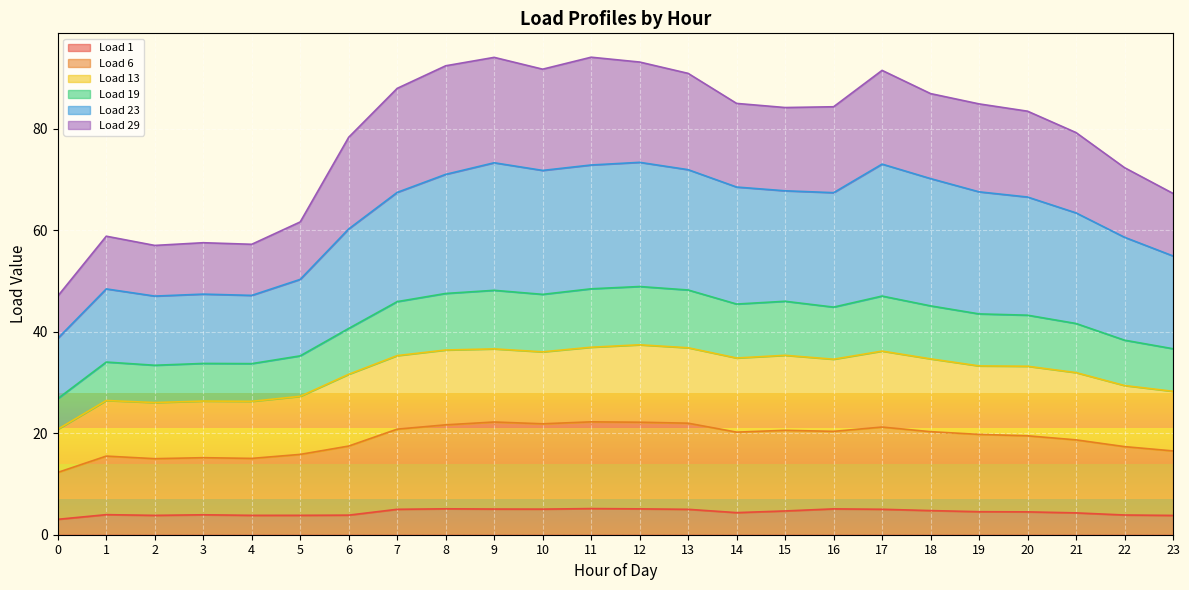

The value of Load 19 at 9 is 48.2. True or false?

True